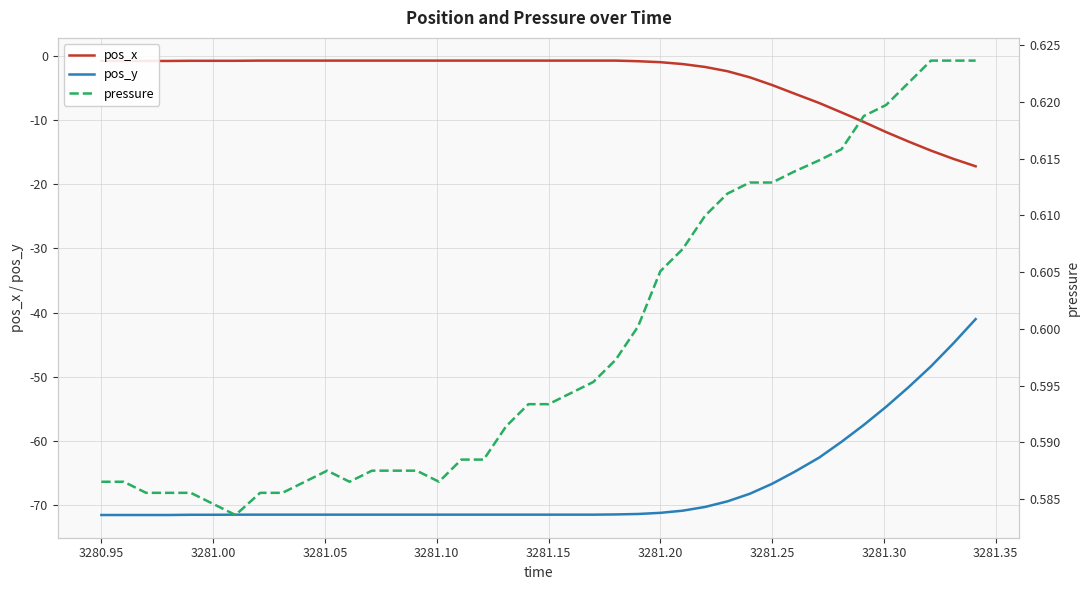

How many lines are shown in the chart?

3